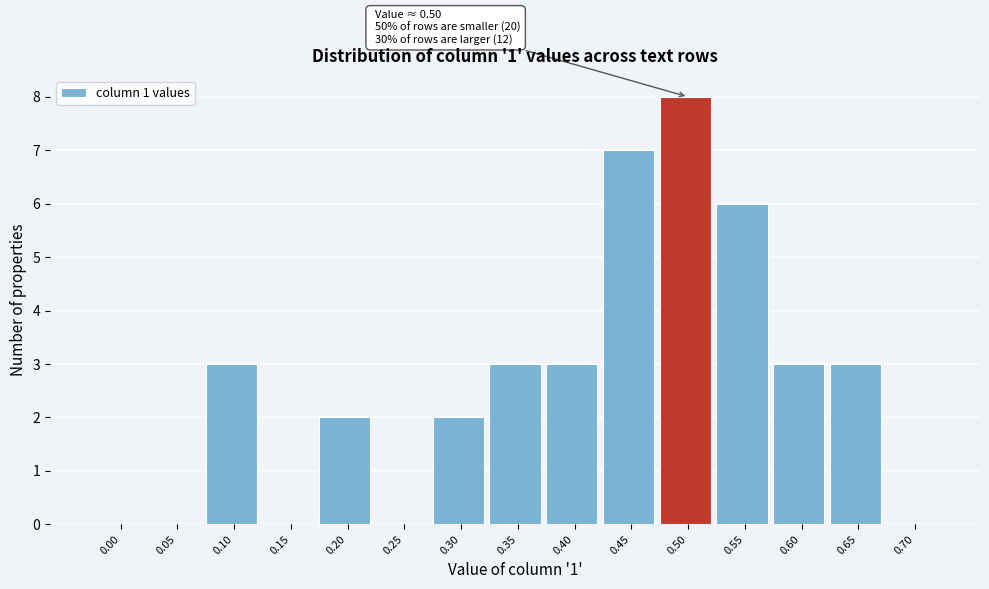

Reading left to right, extract all data points from this chart.

0.00=0	0.05=0	0.10=3	0.15=0	0.20=2	0.25=0	0.30=2	0.35=3	0.40=3	0.45=7	0.50=8	0.55=6	0.60=3	0.65=3	0.70=0